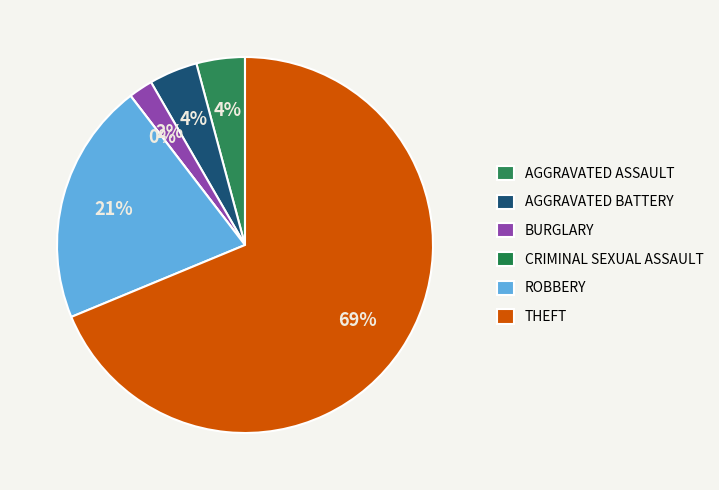

To the nearest percent, what is the difference between the Robbery and Aggravated Battery slice percentages?

17%